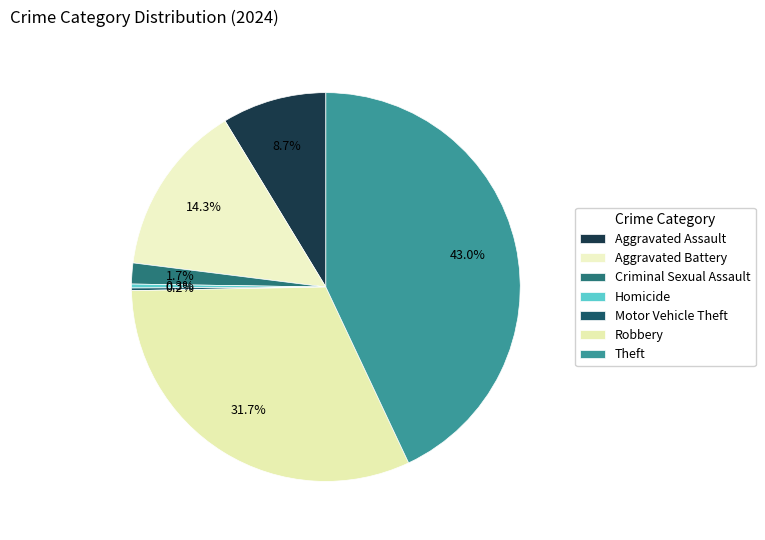

What portion of the pie excludes Aggravated Assault?

91.3%